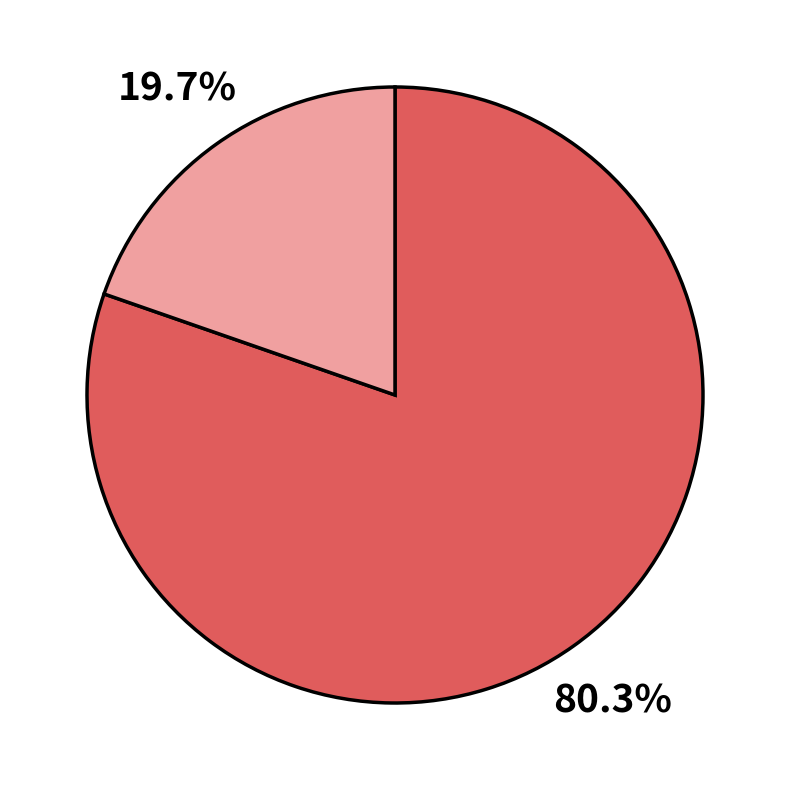

How many segments does this pie chart have?

2